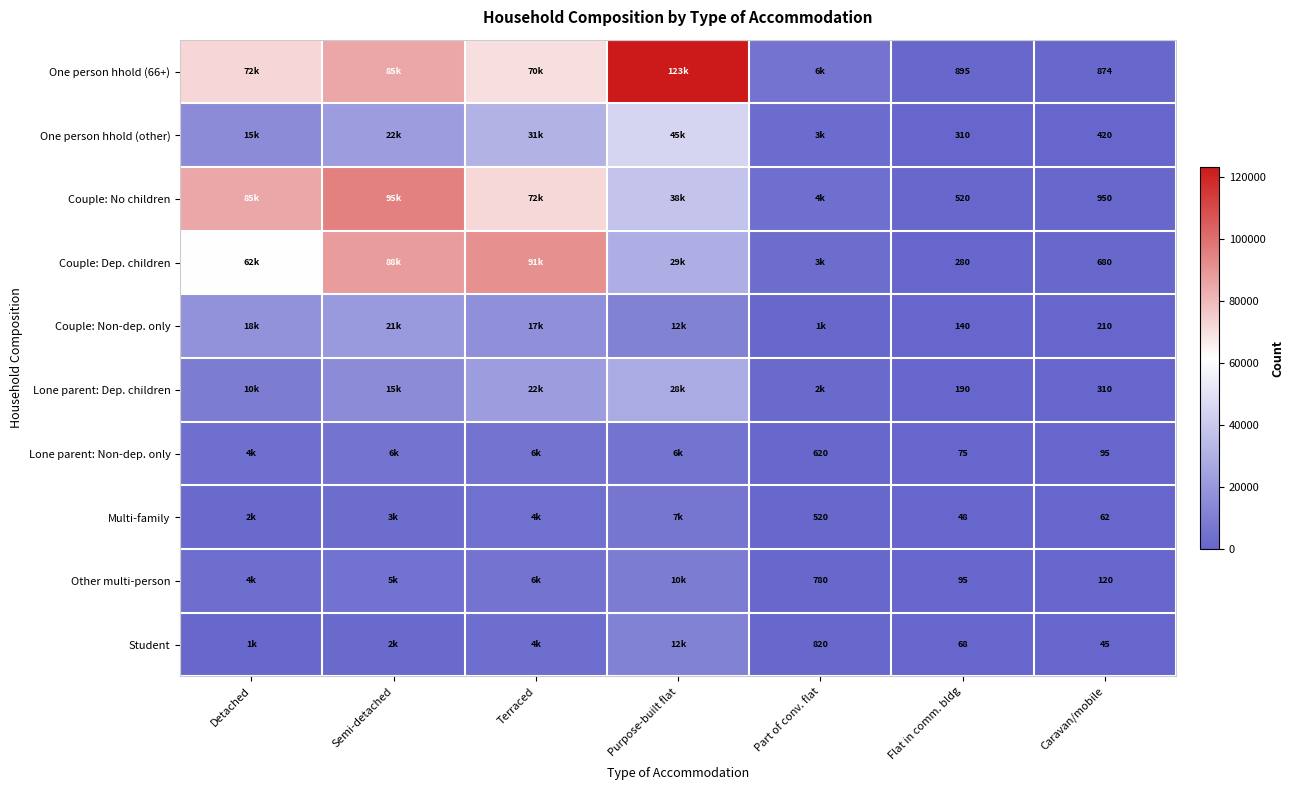

The One person hhold (other) series shows 118 at Flat in comm. bldg. True or false?

False